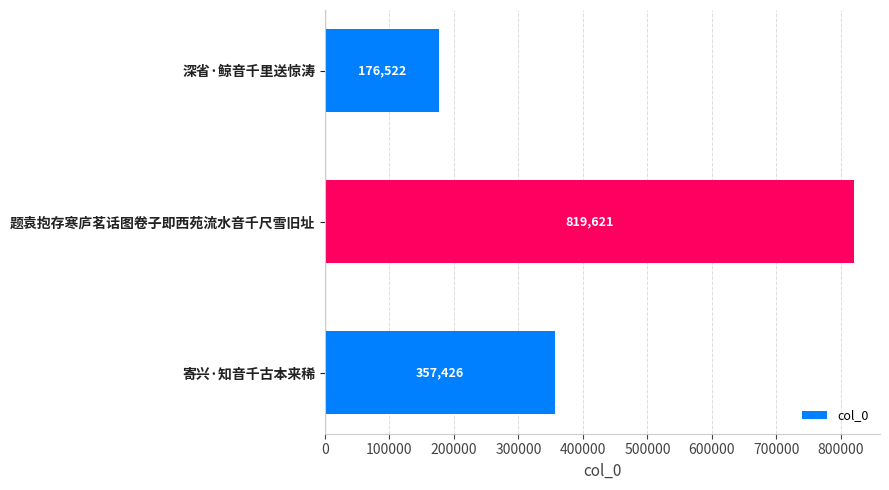

Does the chart contain stacked bars?

No